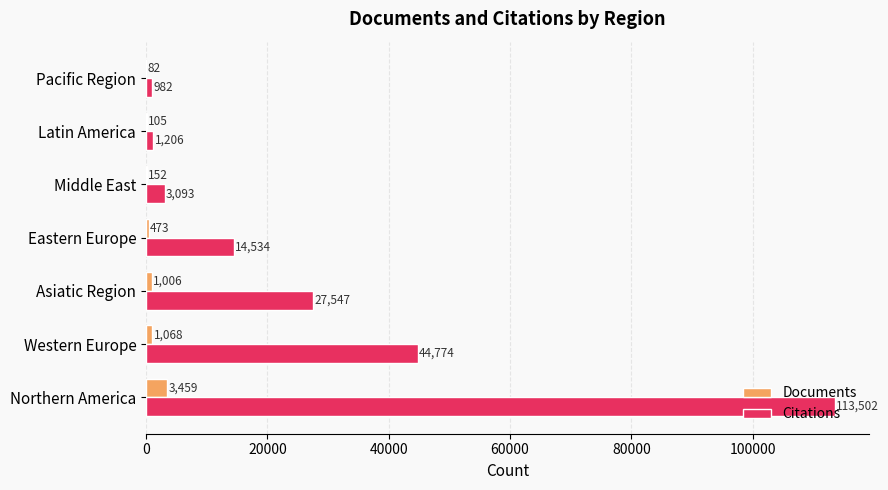

Where is Documents nearest to the value 1770?

Western Europe